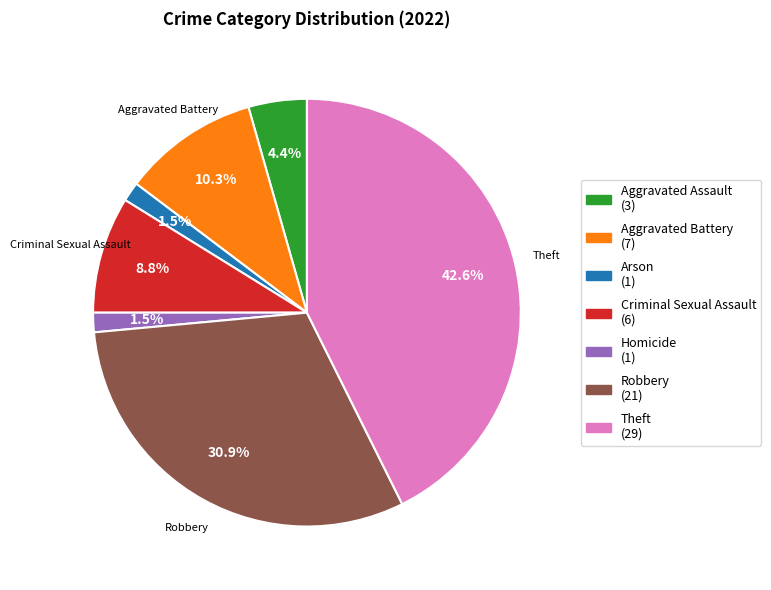

Combined, what portion of the pie is Criminal Sexual Assault and Robbery?

39.7%